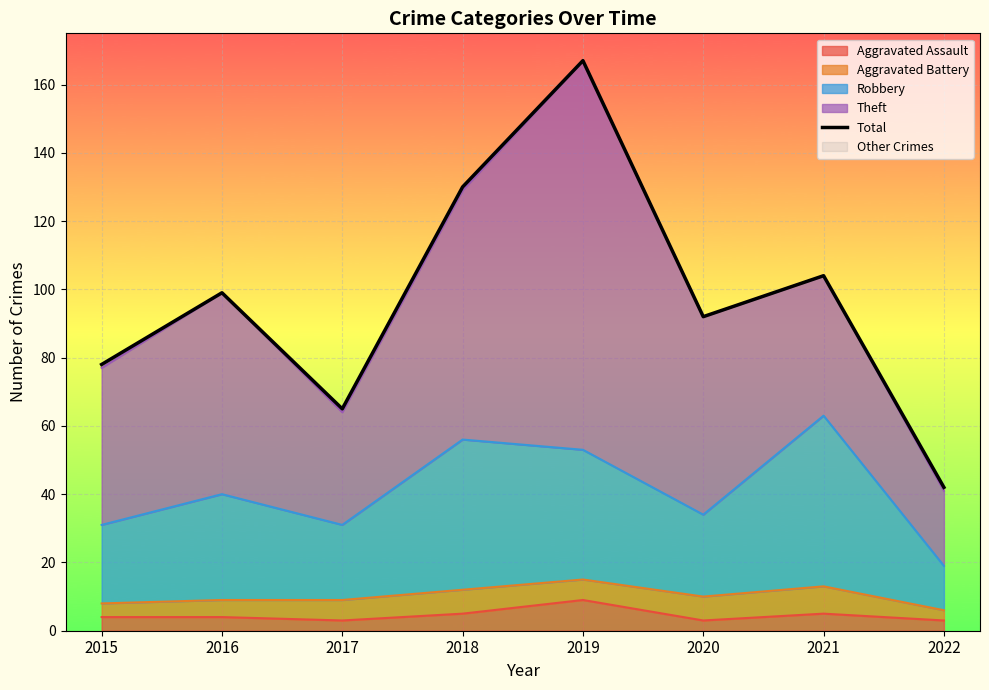

Reading left to right, what are all the values shown in this chart?

2015=78	2016=99	2017=65	2018=130	2019=167	2020=92	2021=104	2022=42